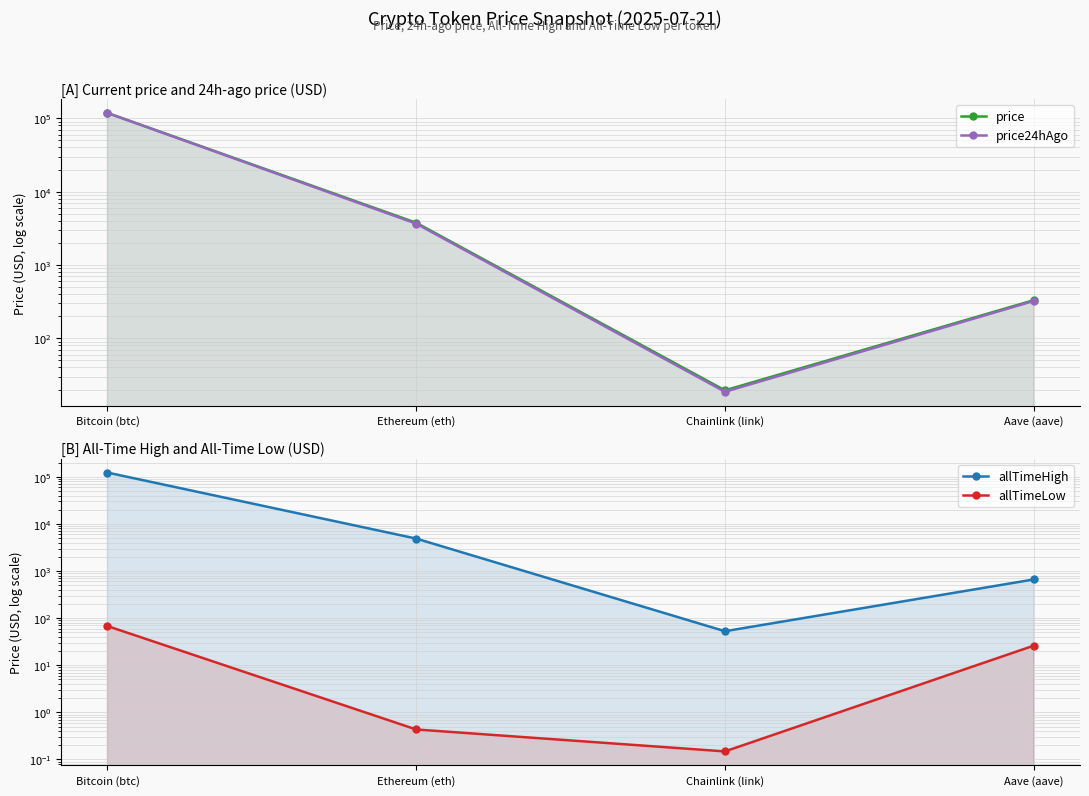

Which series has the largest range (max minus min)?

allTimeHigh